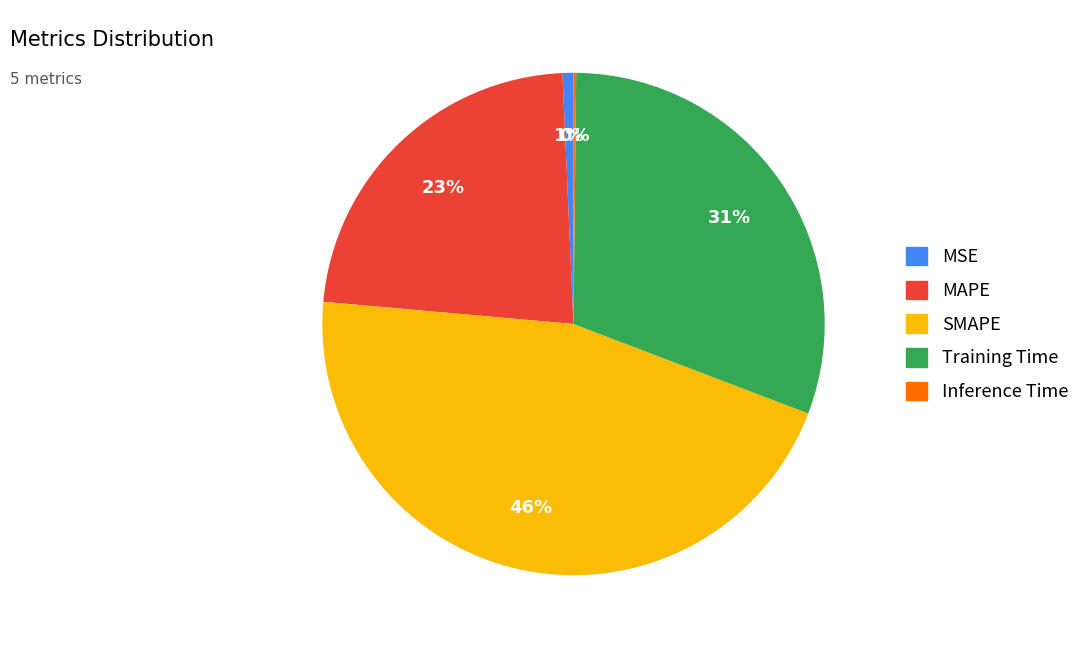

True or false: Training Time accounts for 31% of the total.

True